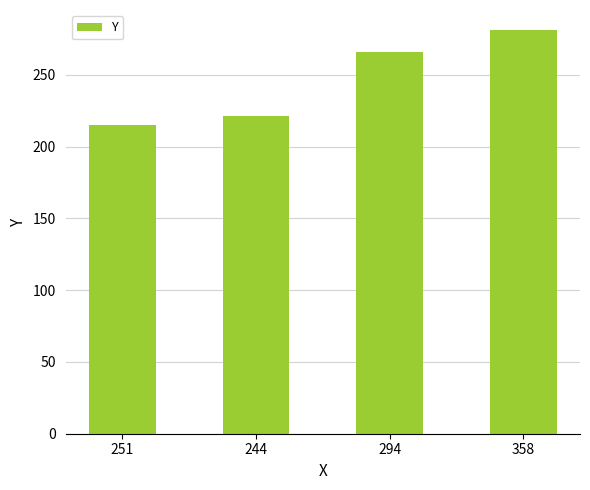

What value does the data have at 244?

221